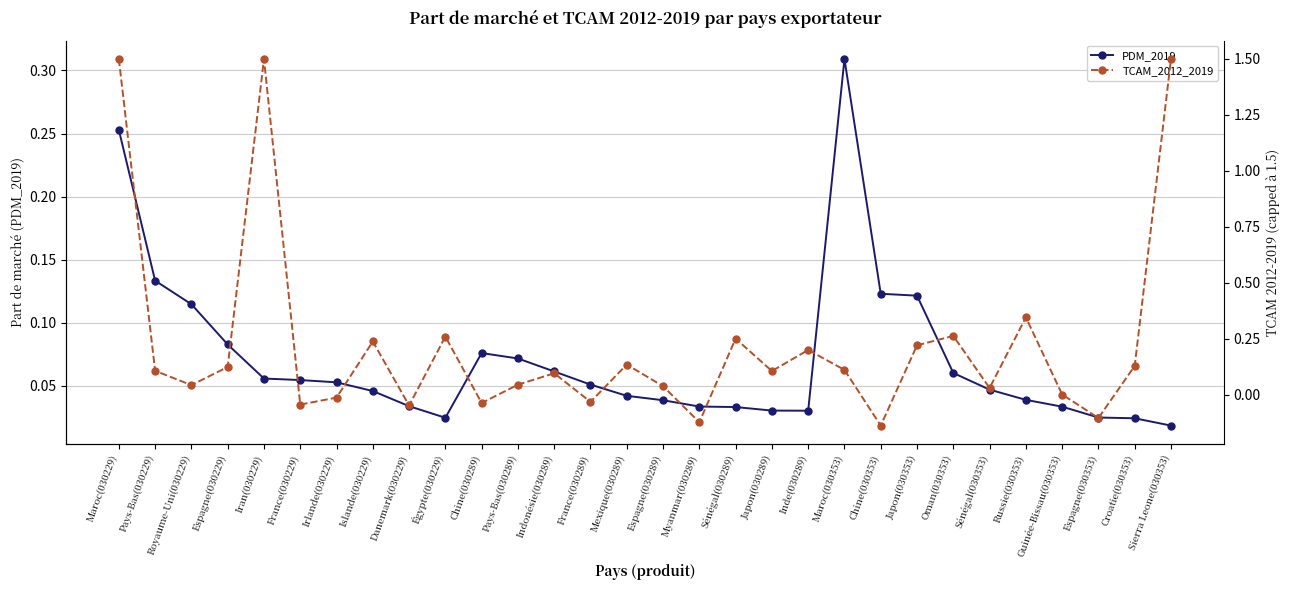

How many times do PDM_2019 and TCAM_2012_2019 cross each other?

18